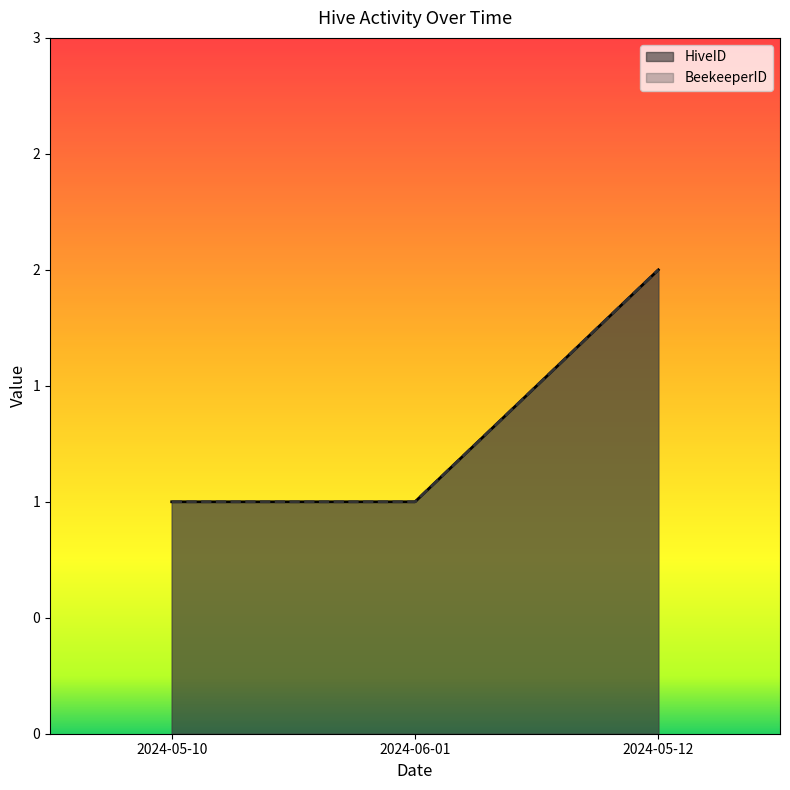

What position from the right is 2024-06-01?

2